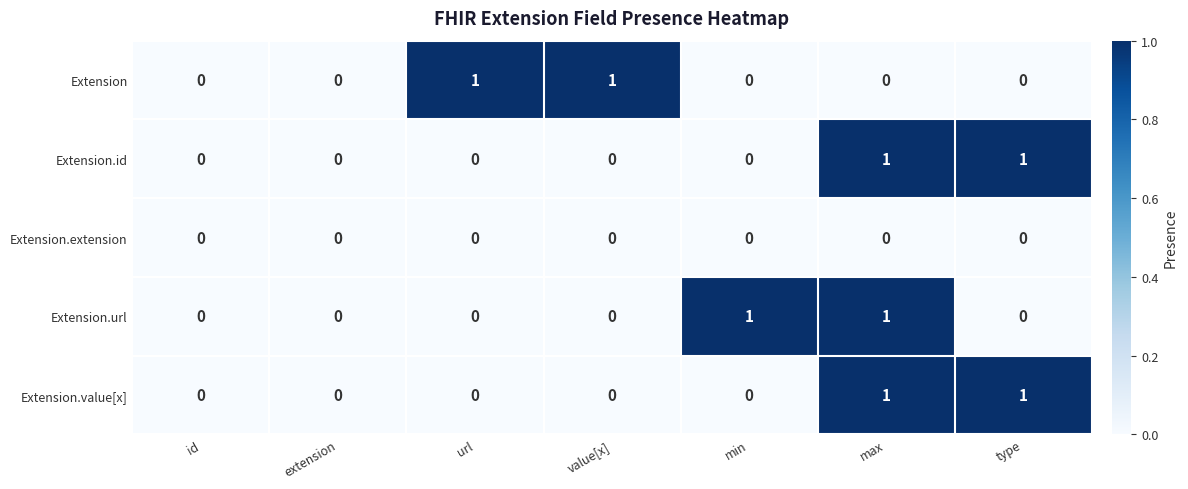

Count the Extension values in the range 0 to 1.

7